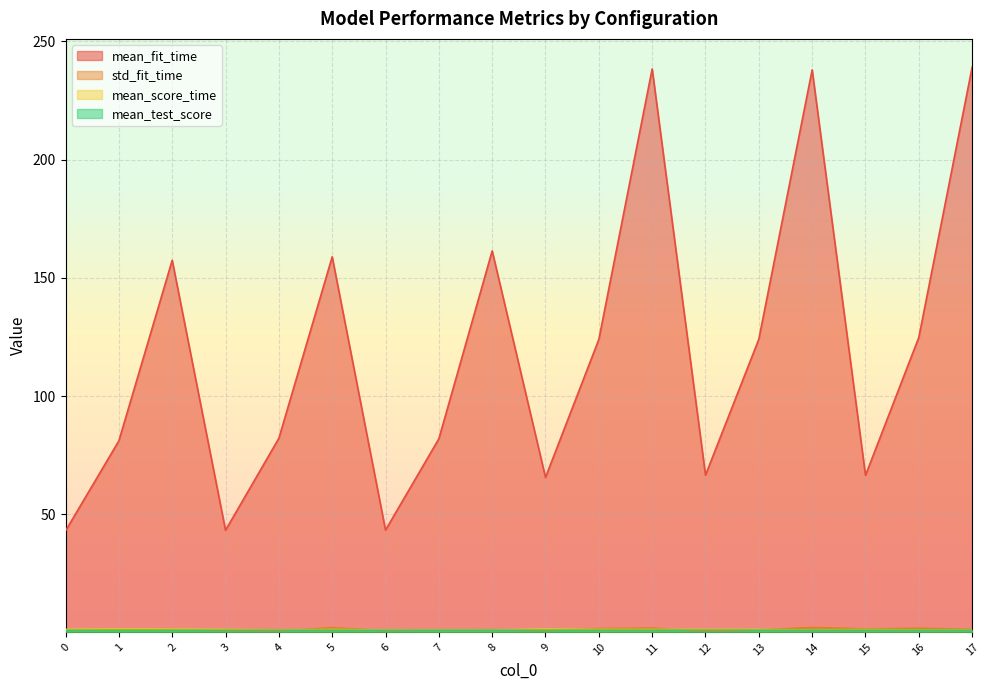

Which series has the largest range (max minus min)?

mean_fit_time